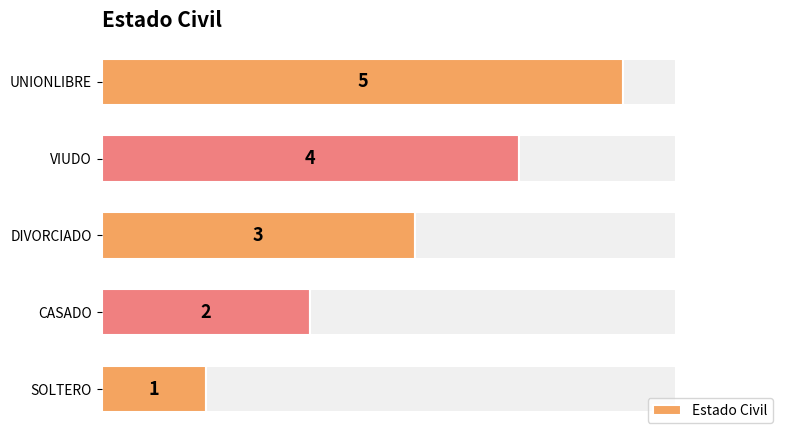

Where is Estado Civil nearest to the value 3?

DIVORCIADO